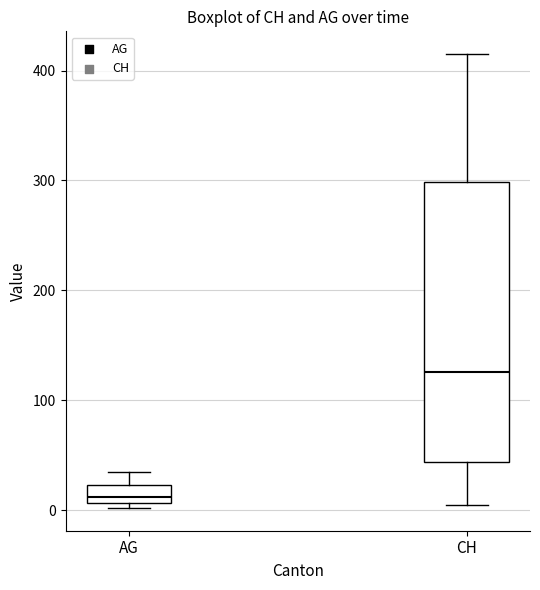

Reading left to right, transcribe this box plot: for each box, give where its median line is, the range the box spans, and where its two whiskers end, as read against the y-axis. The values are not printed on the chart, so give them approximately, as read against the axis.

AG: median 10 (just above the box's lower edge), box 10 to 20, whiskers 0 to 40
CH: median 130, box 40 to 300, whiskers 10 to 420